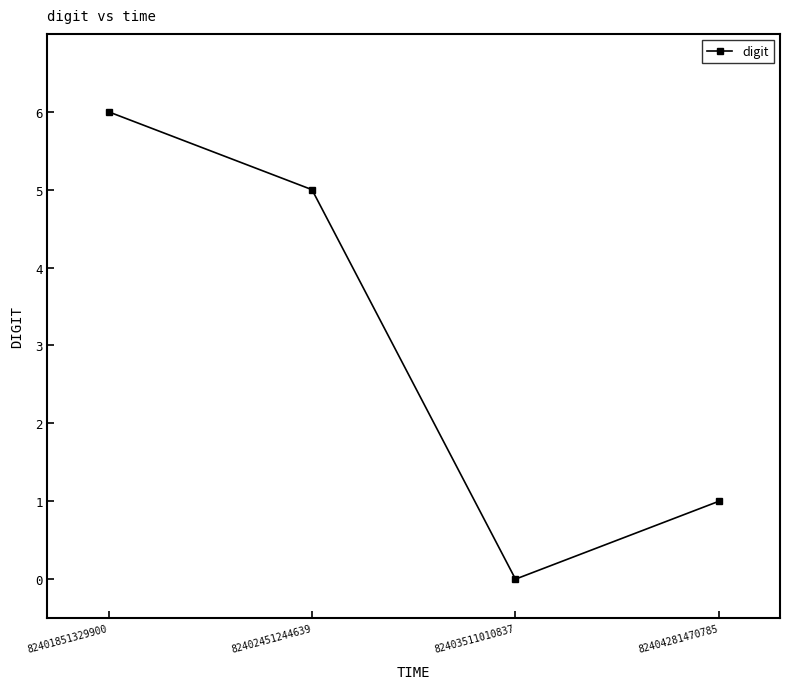

True or false: the data shows 0 at 82404281470785.

False